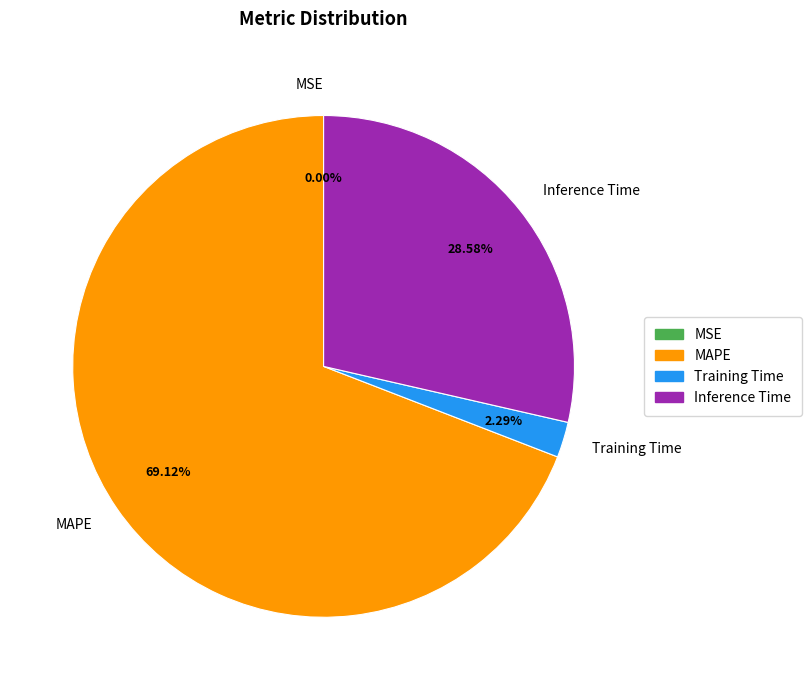

Is it true that MAPE is 69% of the pie?

True